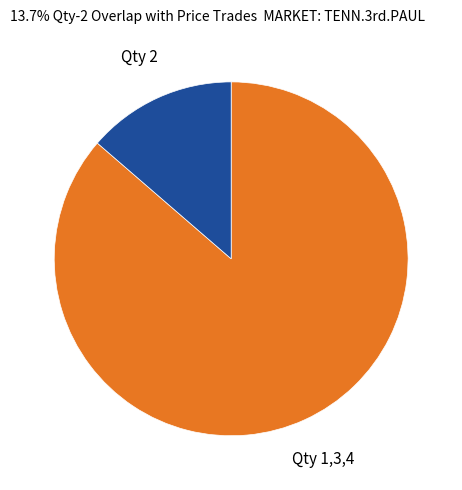

Which category accounts for the majority?

Qty 1,3,4